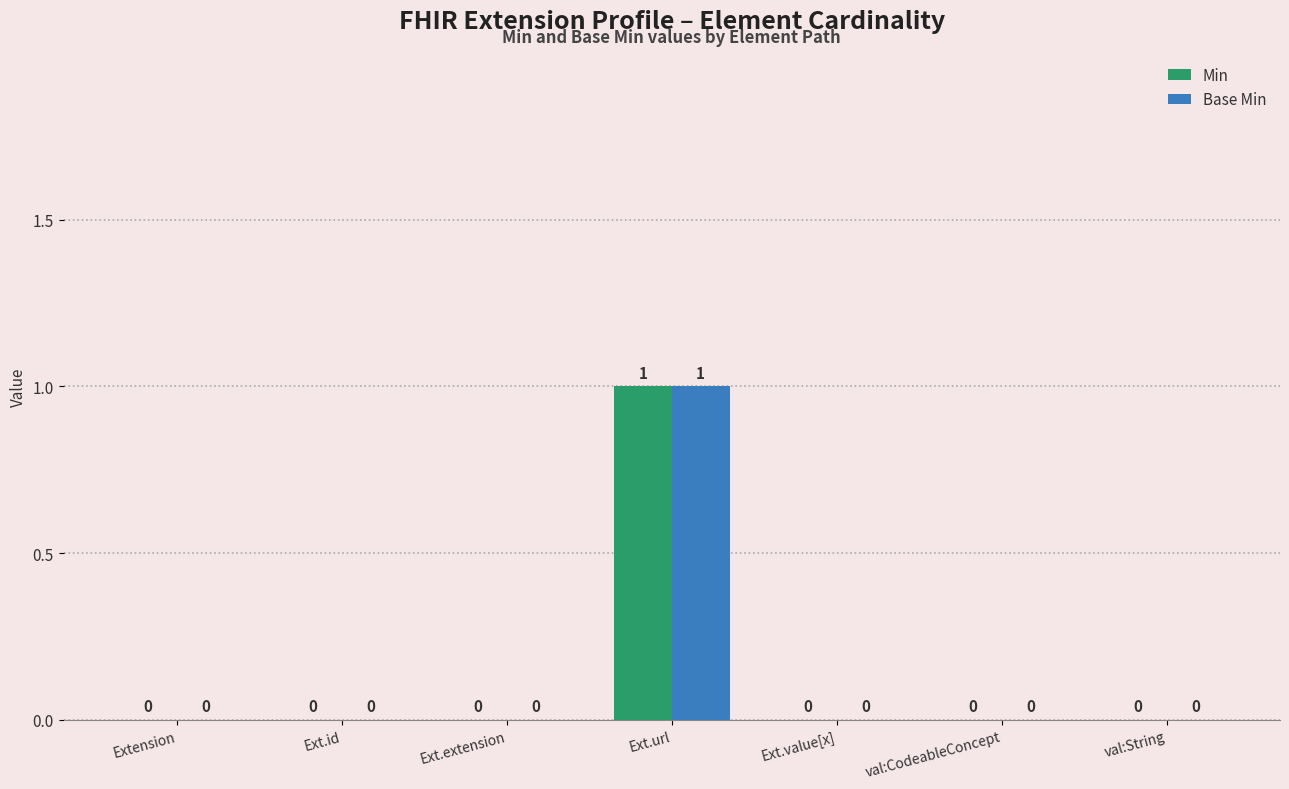

Which category has the highest value in the Base Min series?

Ext.url